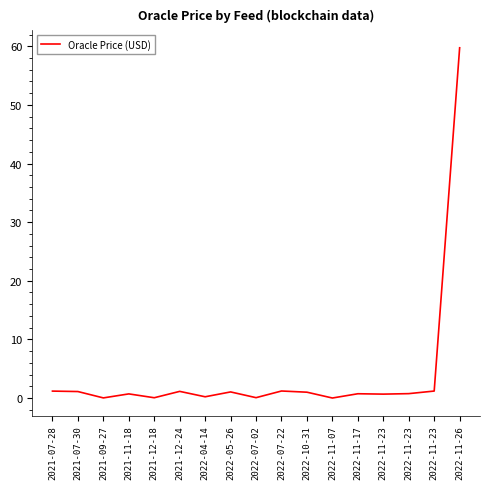

How many series are shown in this chart?

1